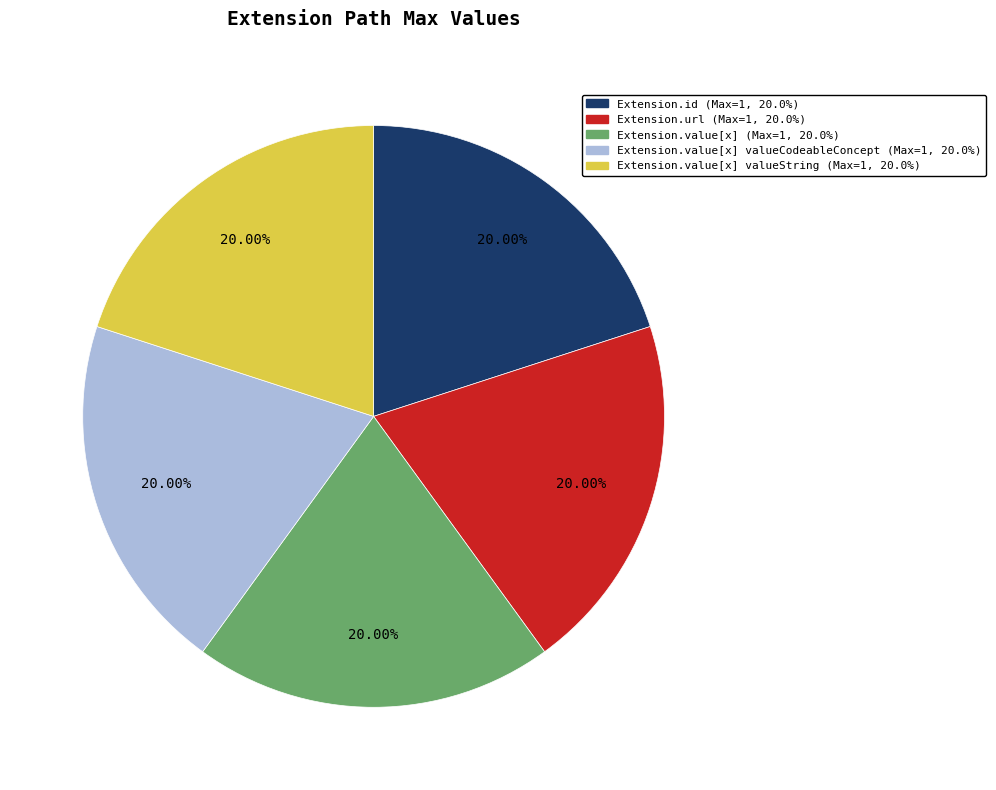

Does any single category account for the majority?

No